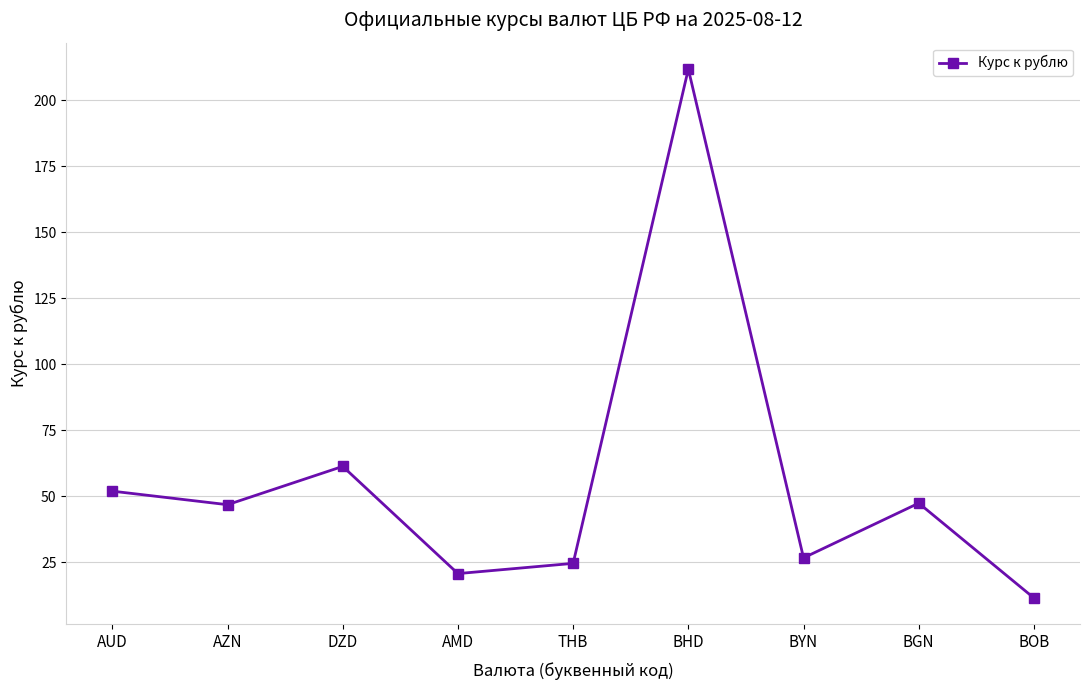

Where is the first local minimum?

AZN